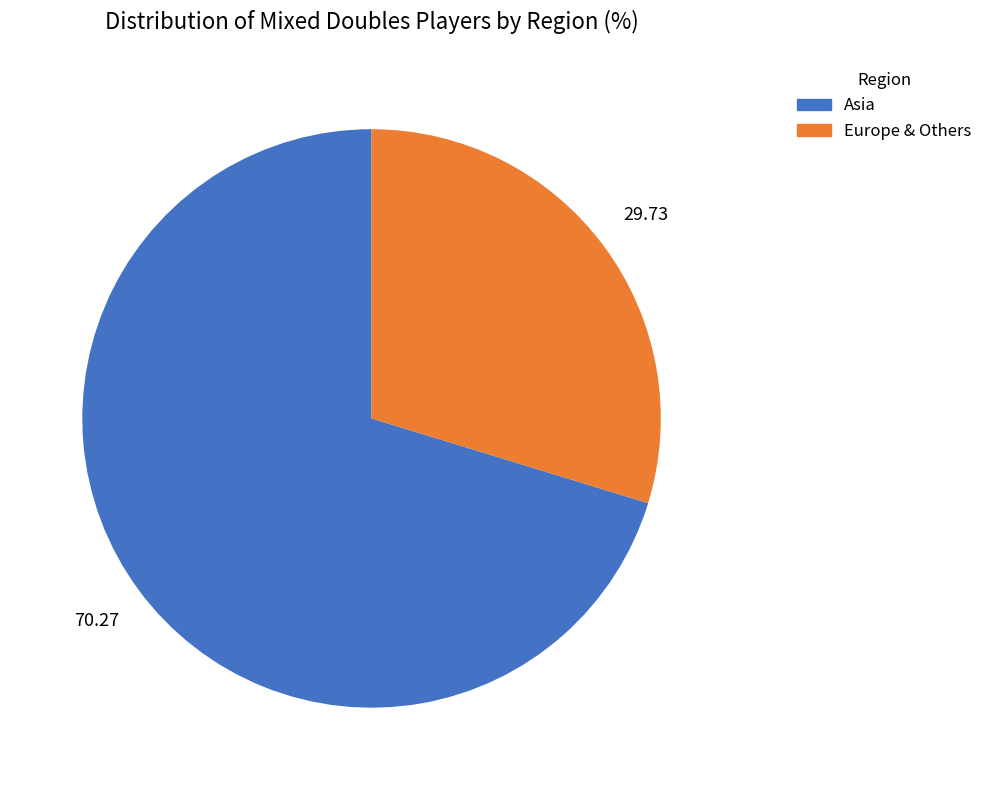

Count the number of slices in the pie.

2